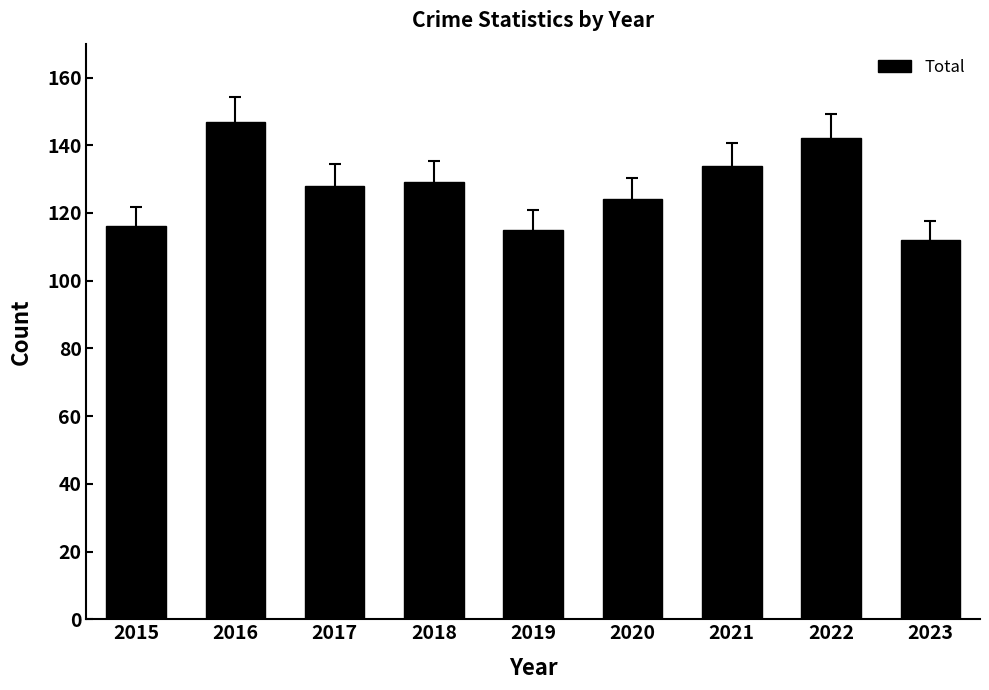

Reading left to right, transcribe all the data shown in this chart.

2015=116	2016=147	2017=128	2018=129	2019=115	2020=124	2021=134	2022=142	2023=112